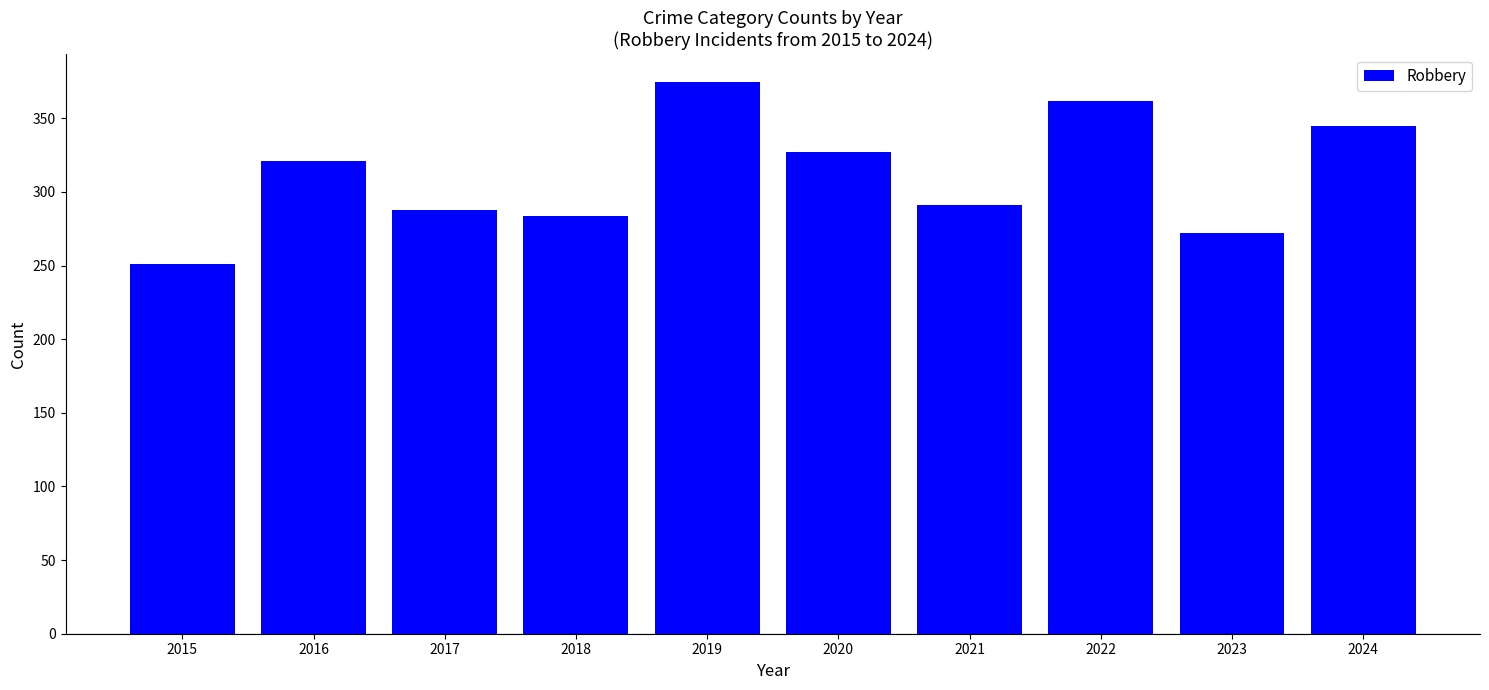

Is it true that the value at 2019 is 375?

True